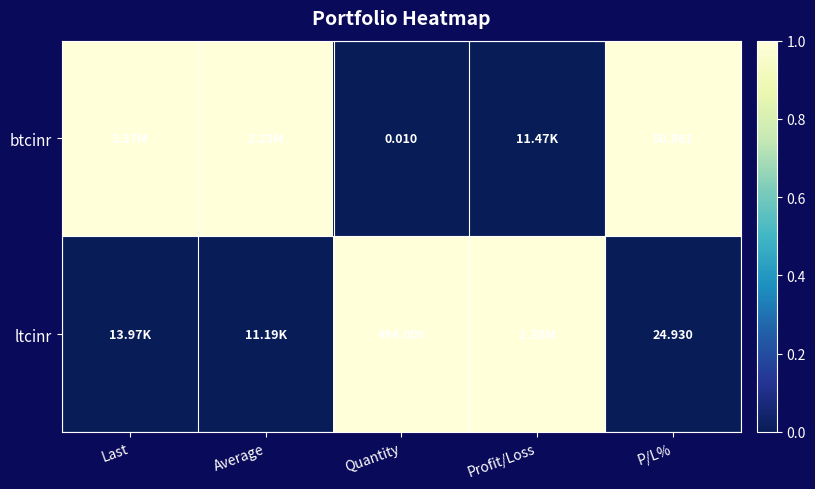

Is the value of ltcinr at P/L% greater than the value of btcinr at Quantity?

Yes